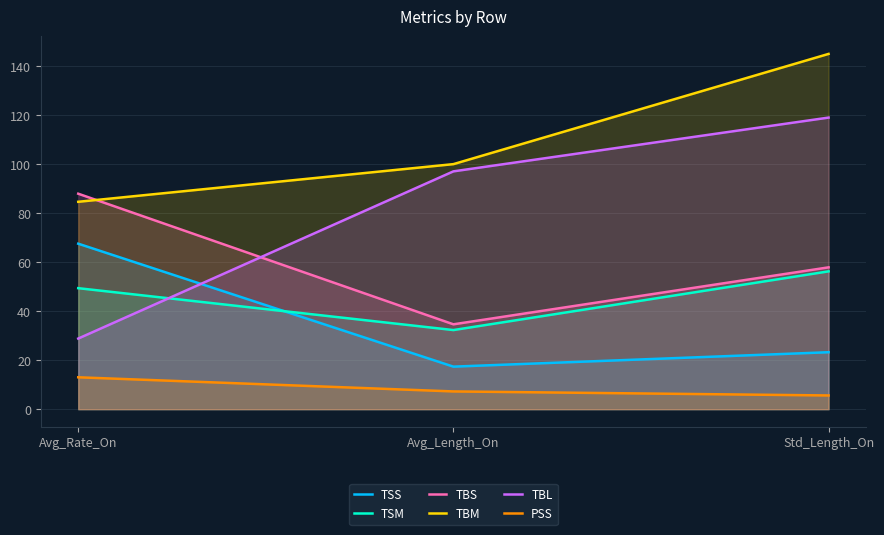

What is the label of the 3rd point from the left?

Std_Length_On